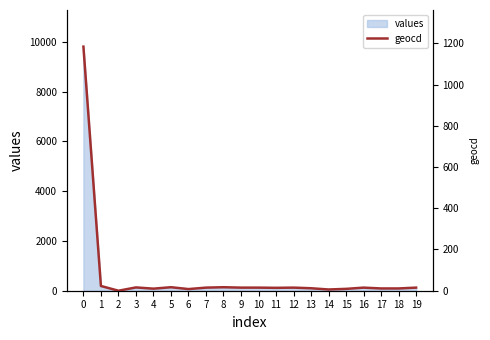

Count the number of categories in the chart.

20